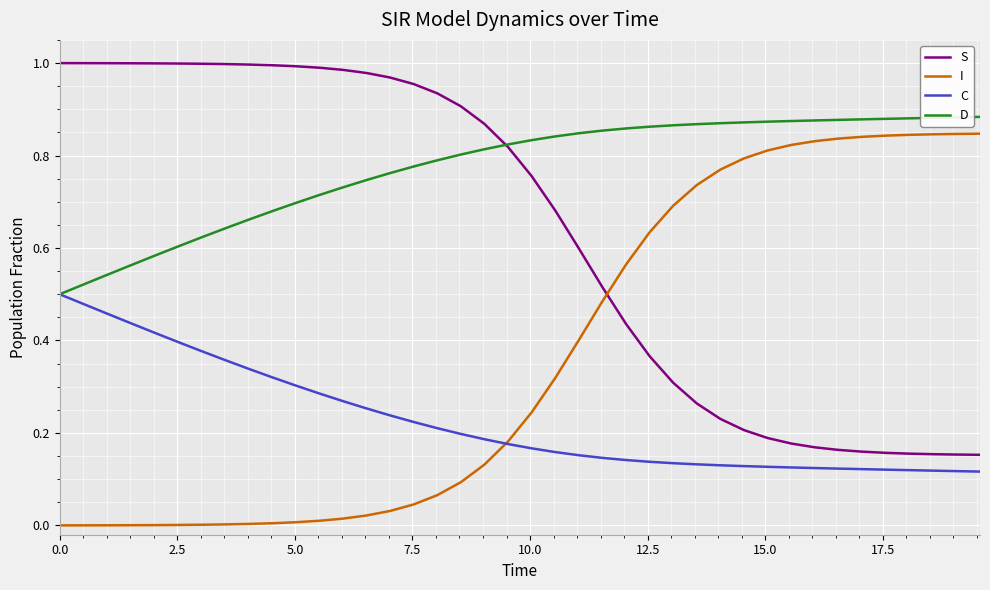

True or false: S and C intersect in this chart.

False